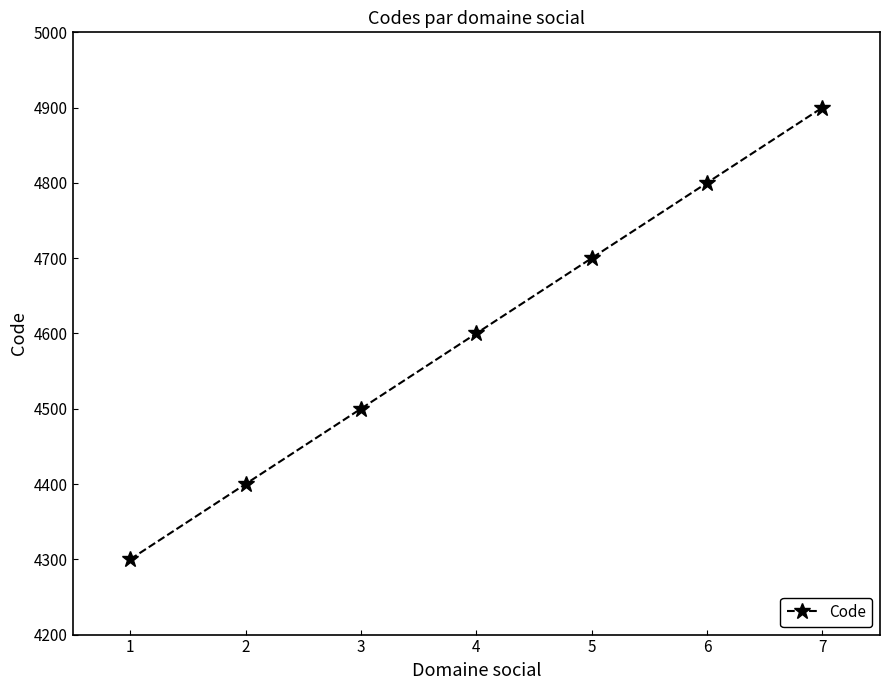

What is the average value?

4600